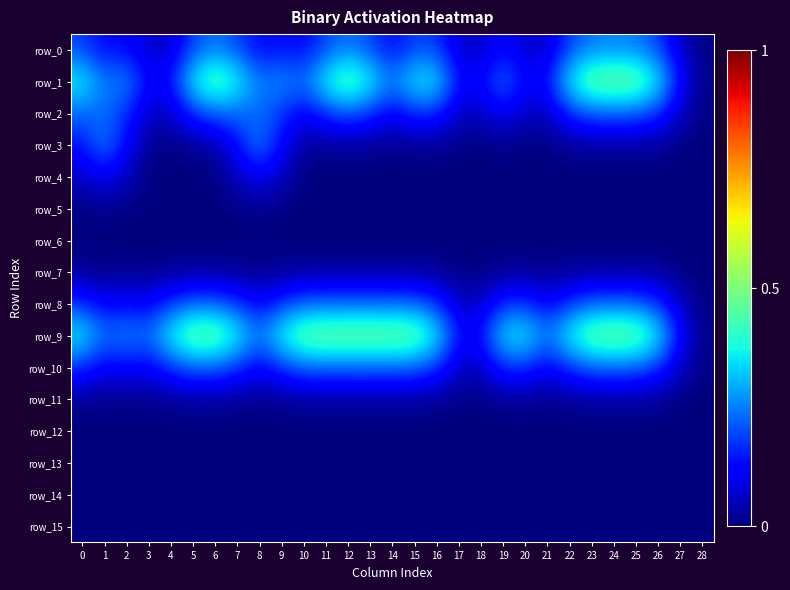

Is the value of row_8 at 23 greater than the value of row_10 at 12?

No